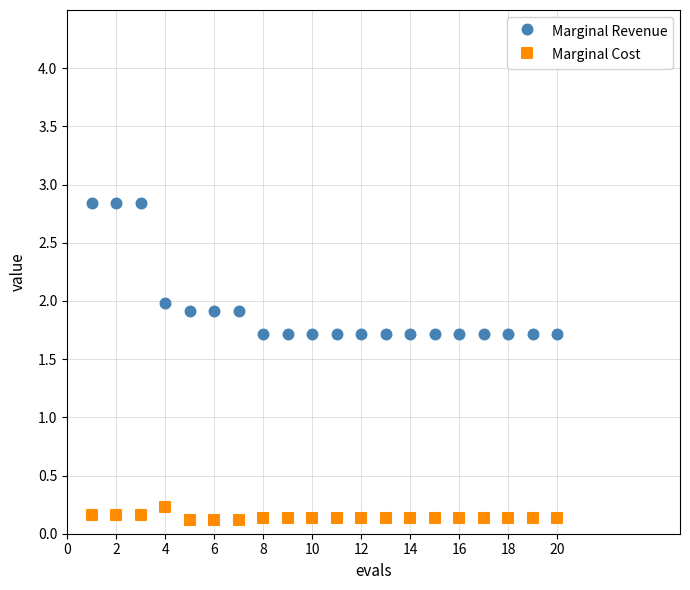

Across all data points, what is the range of Y values (max minus min)?

2.7